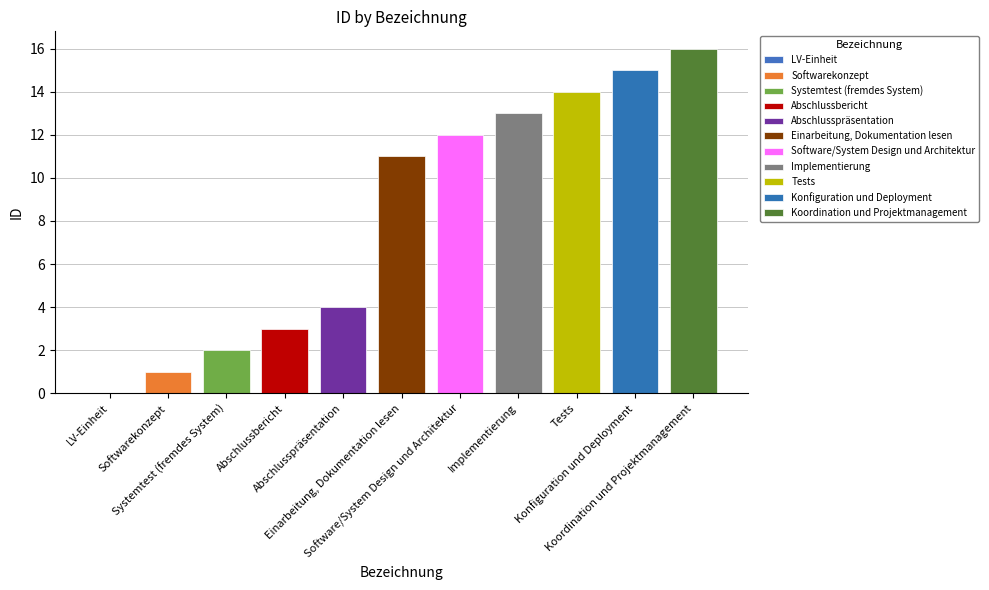

Does the chart contain stacked bars?

No